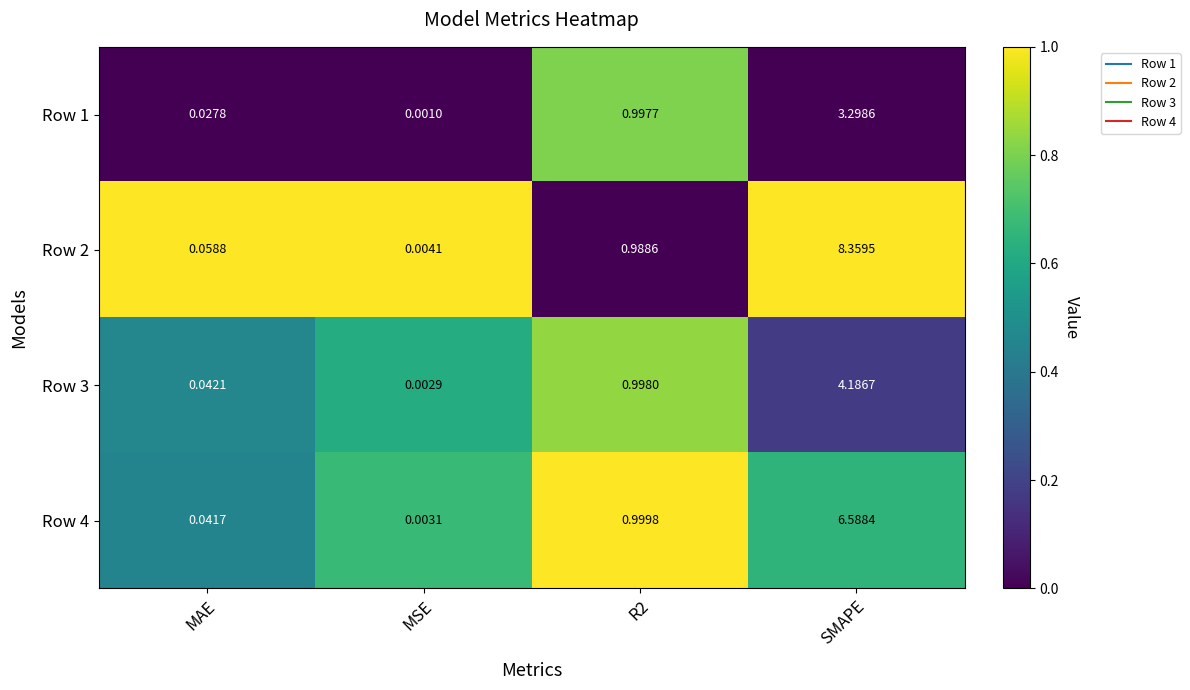

At which label does Row 4 reach its minimum?

MSE